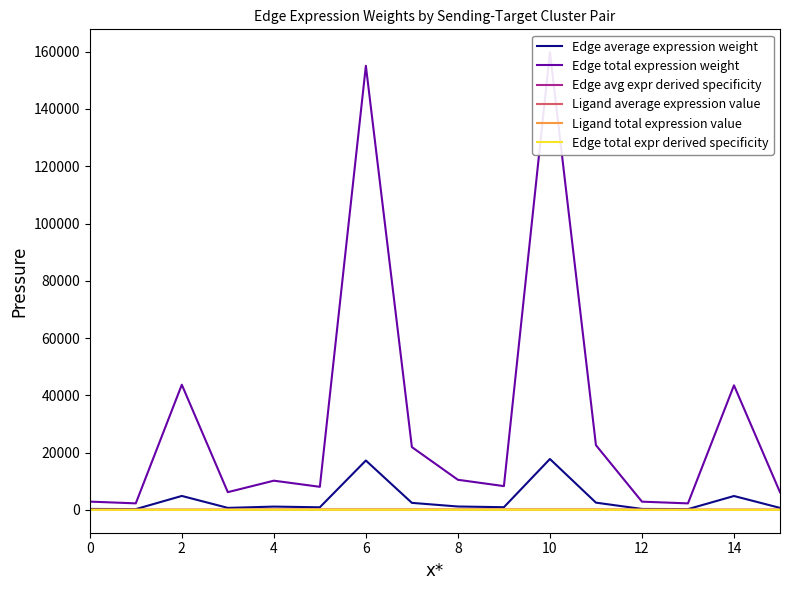

Is this an area chart (filled region under the line)?

No